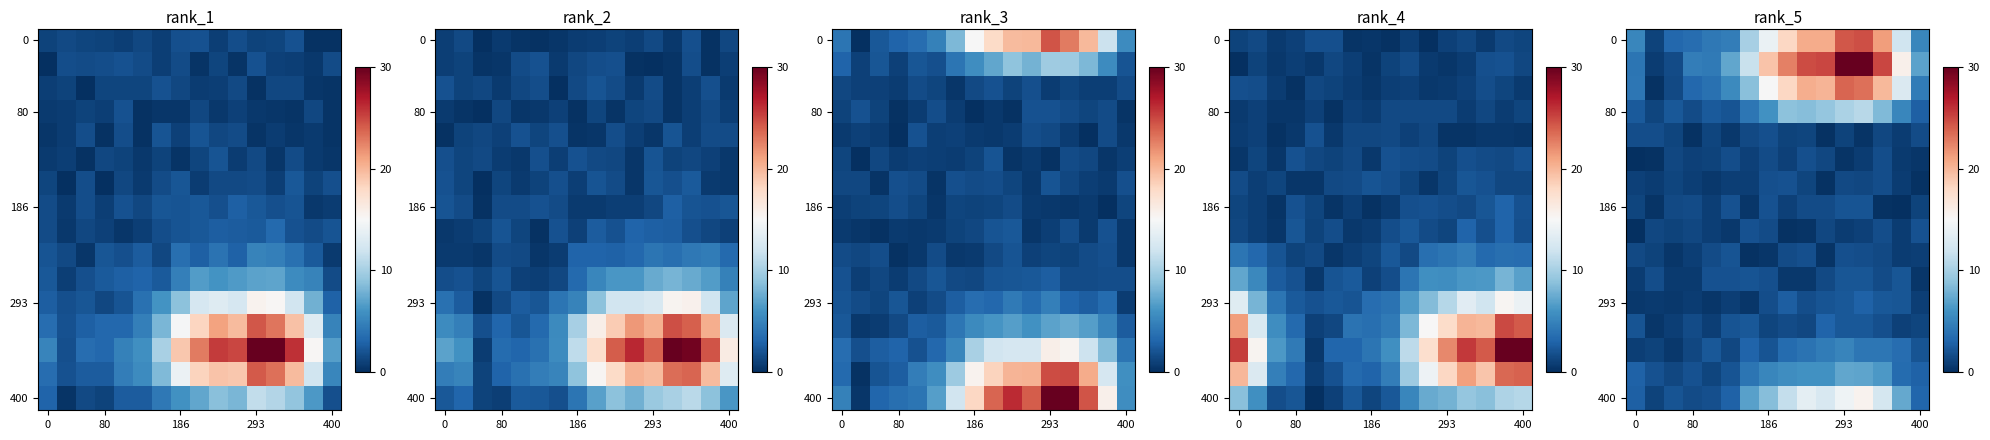

What is the total value across all series at 8?

99.7